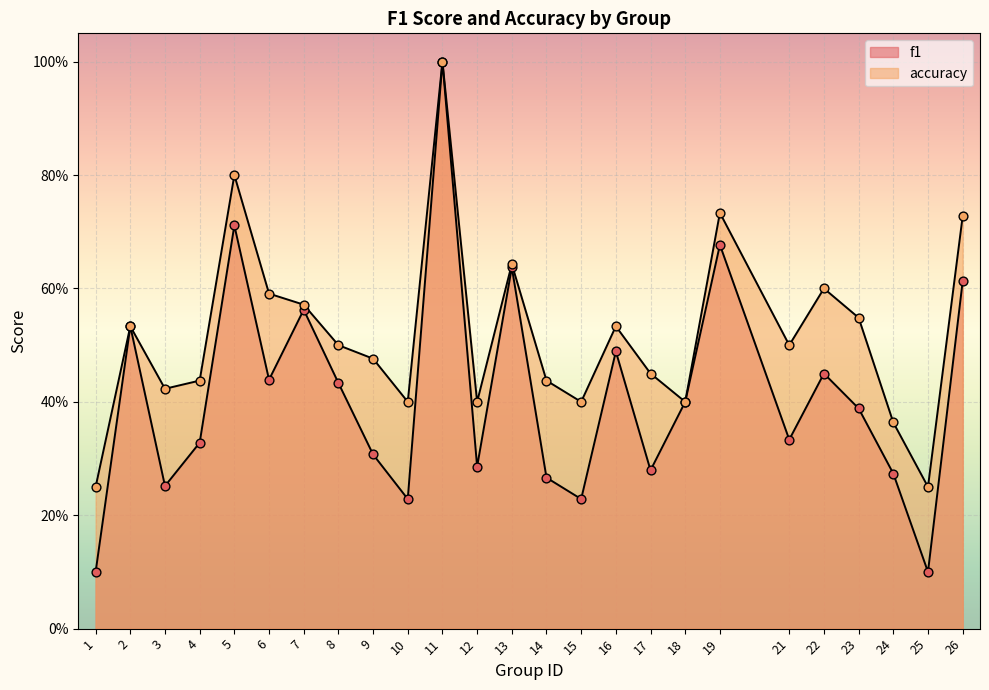

Which series reaches the minimum Y coordinate?

f1